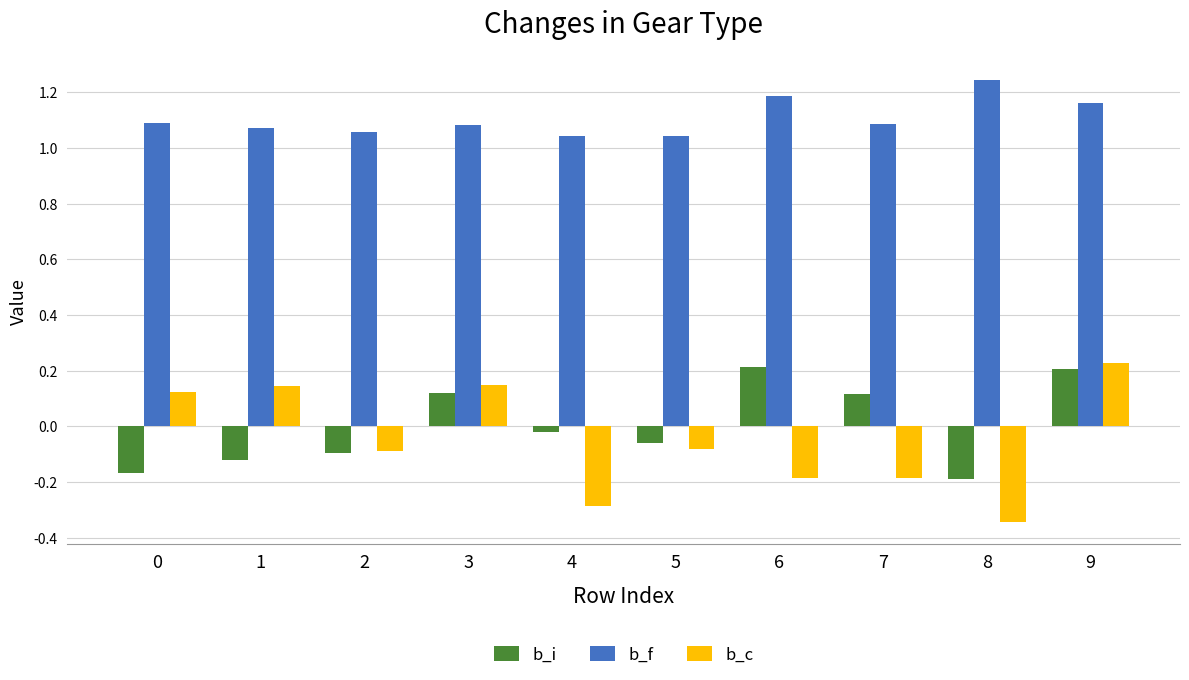

The b_c series shows 0.1 at 1. True or false?

True